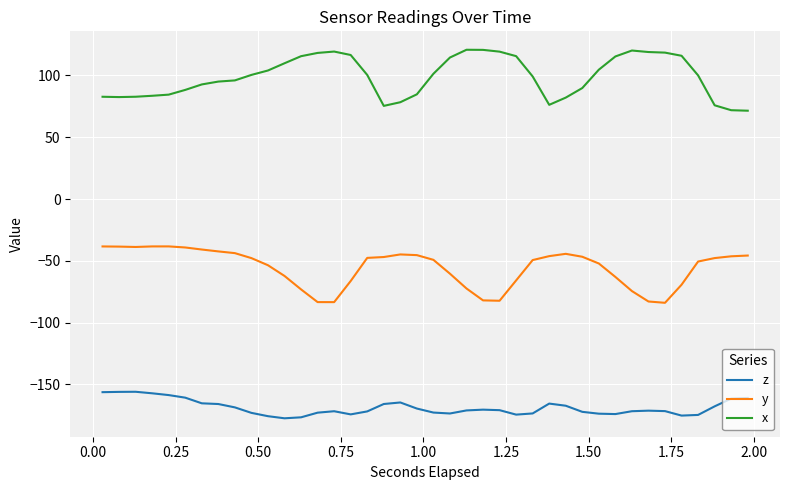

List the series in order of their peak value, highest first.

x, y, z